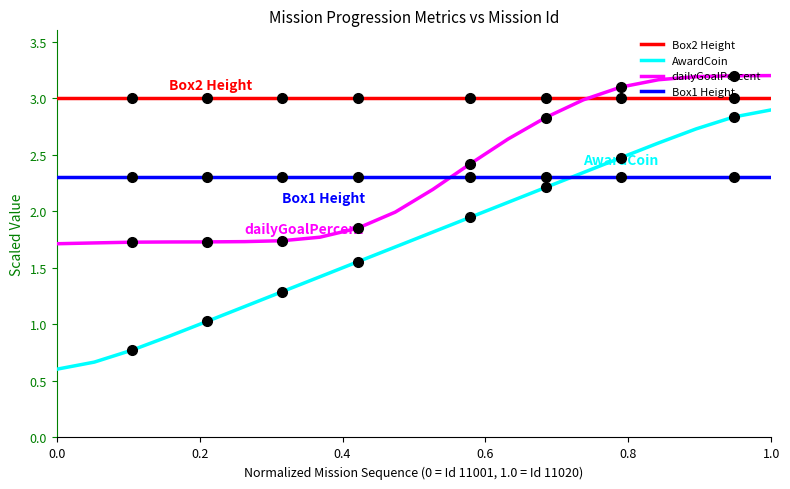

At how many categories does at least one series exceed 2?

20